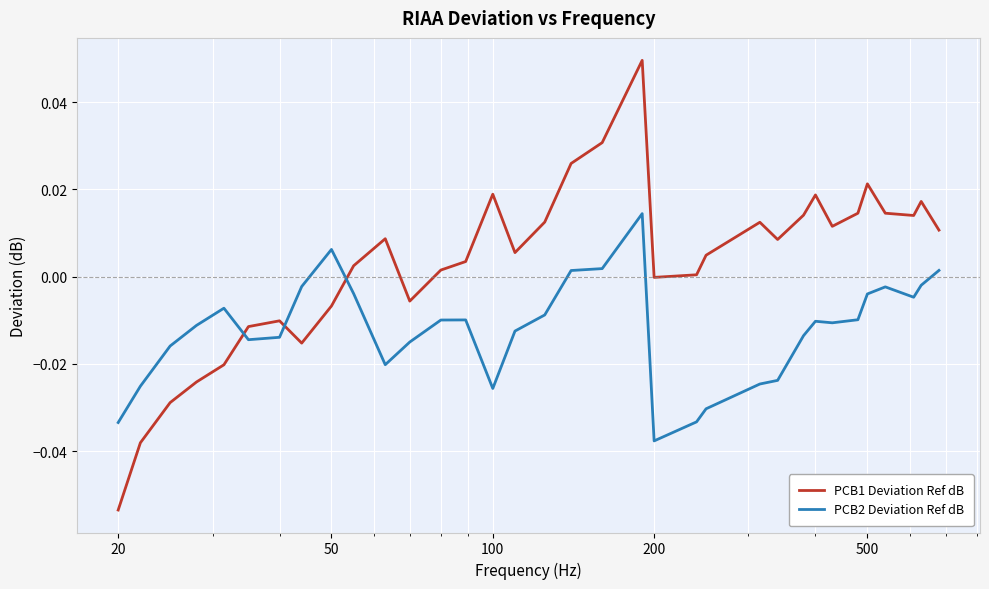

Does the chart display data point markers on the line(s)?

No